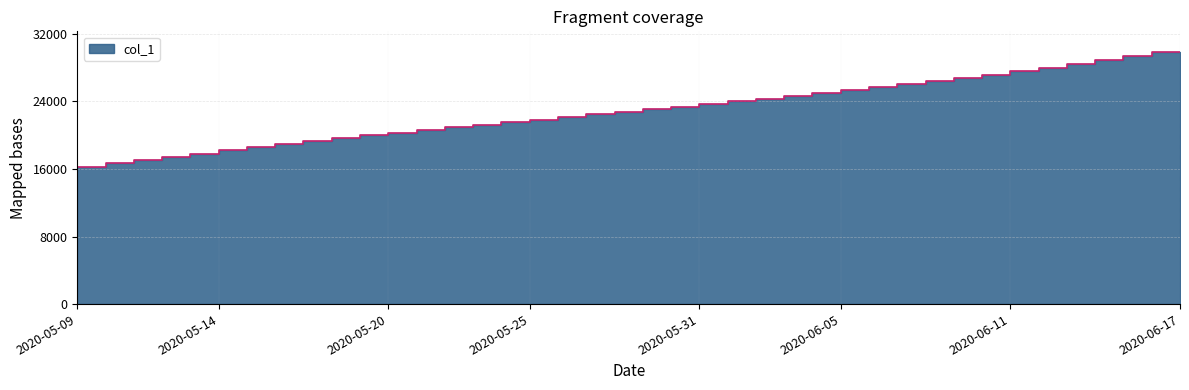

Which category has the highest value across all series?

2020-06-17